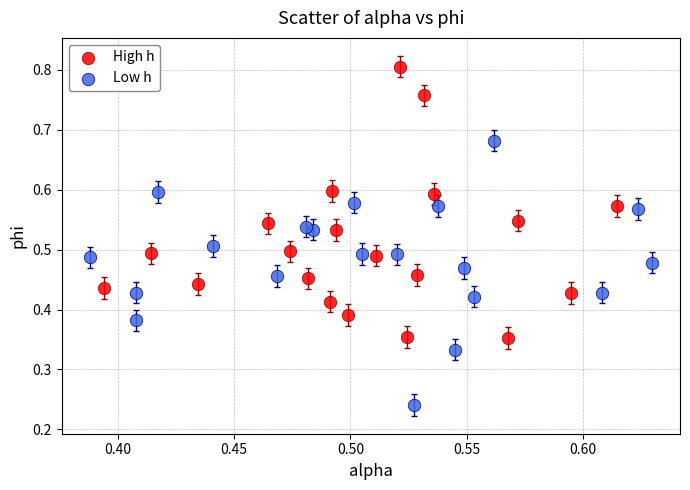

What are all the series names shown in the legend?

High h, Low h